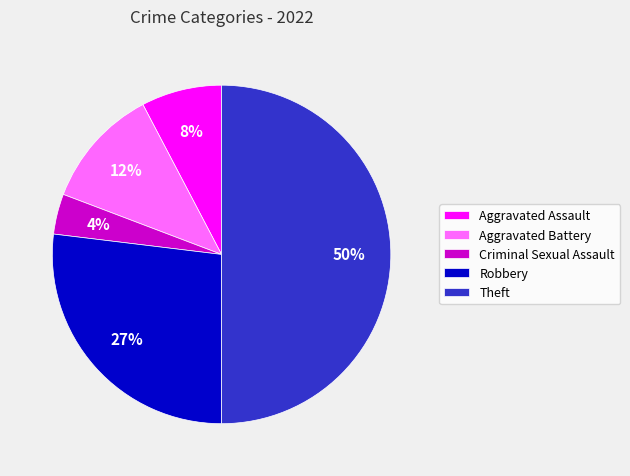

Do Criminal Sexual Assault and Robbery together represent more than half of the pie?

No